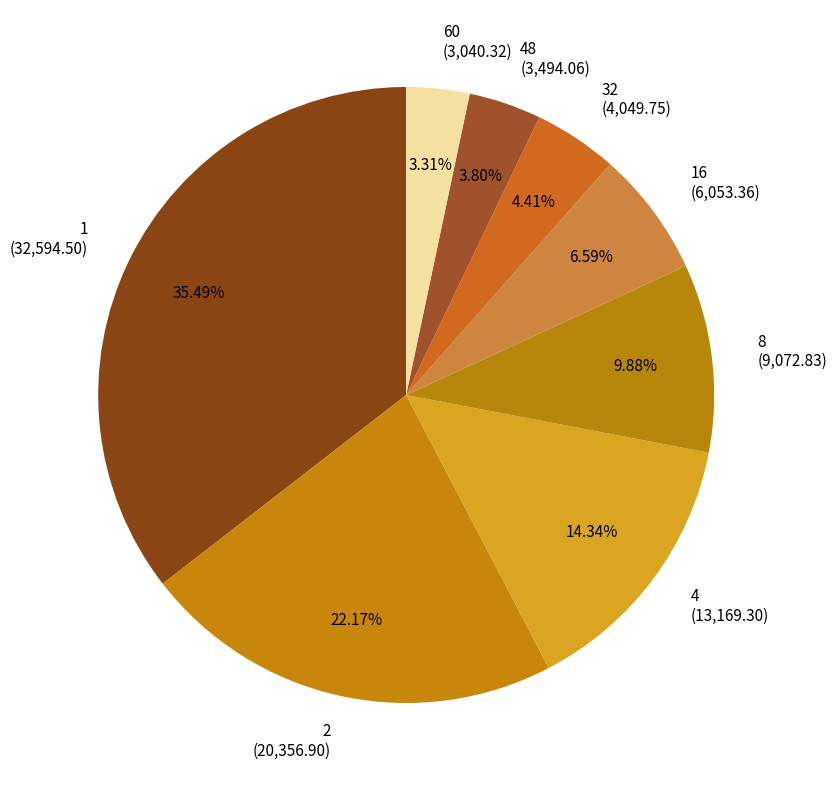

How many segments does this pie chart have?

8